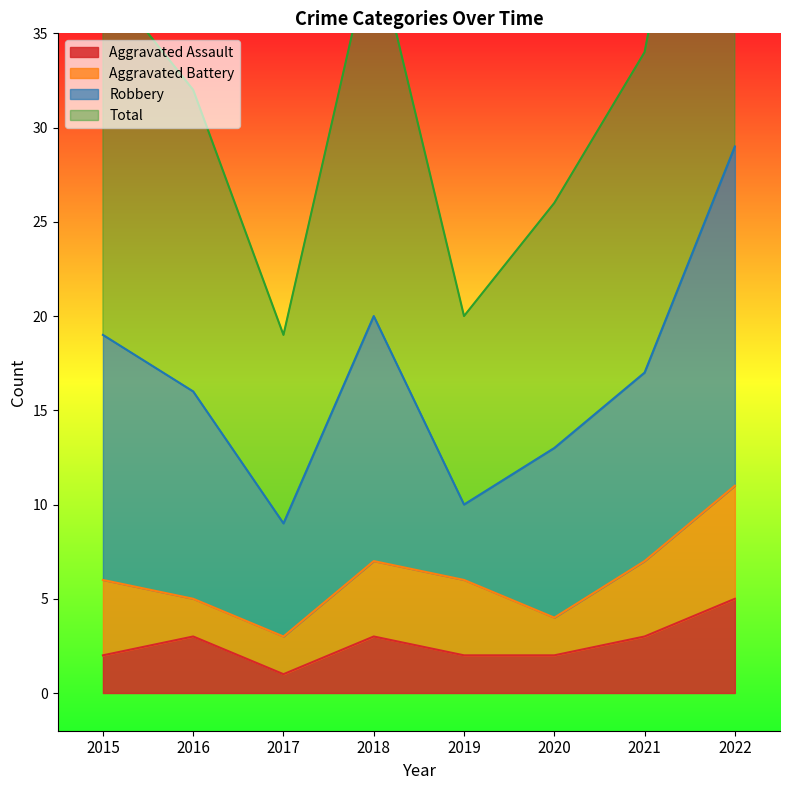

Is it true that Aggravated Assault equals 2 at 2020?

True